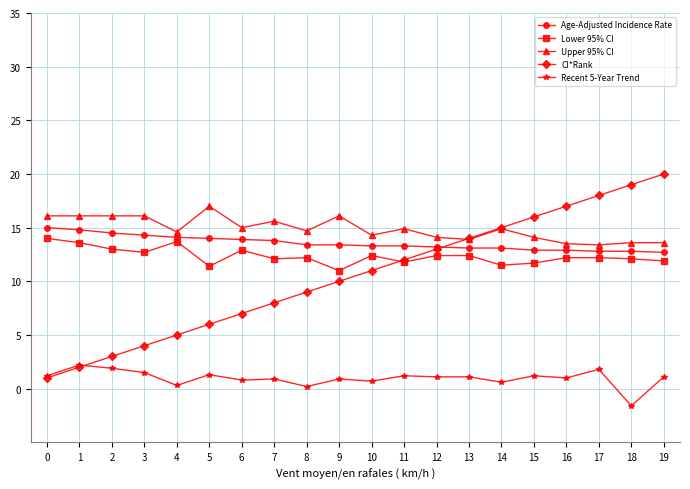

Is the value of CI*Rank at 11 greater than the value of Upper 95% CI at 5?

No